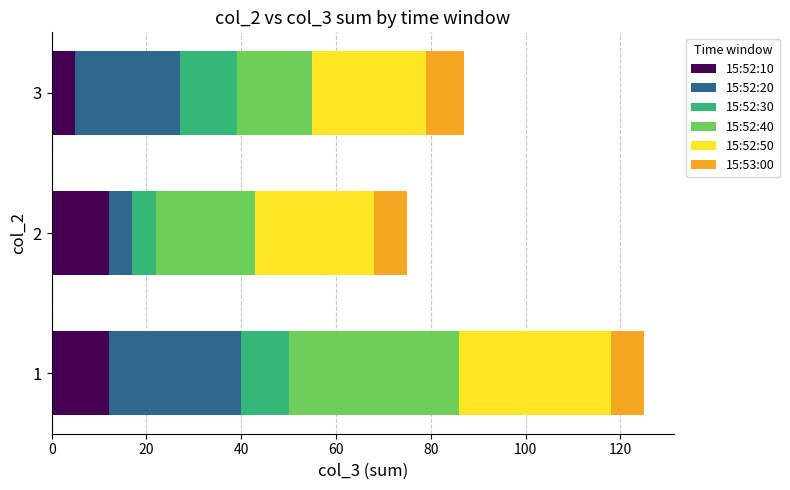

What are all the series names shown in the legend?

15:52:10, 15:52:20, 15:52:30, 15:52:40, 15:52:50, 15:53:00